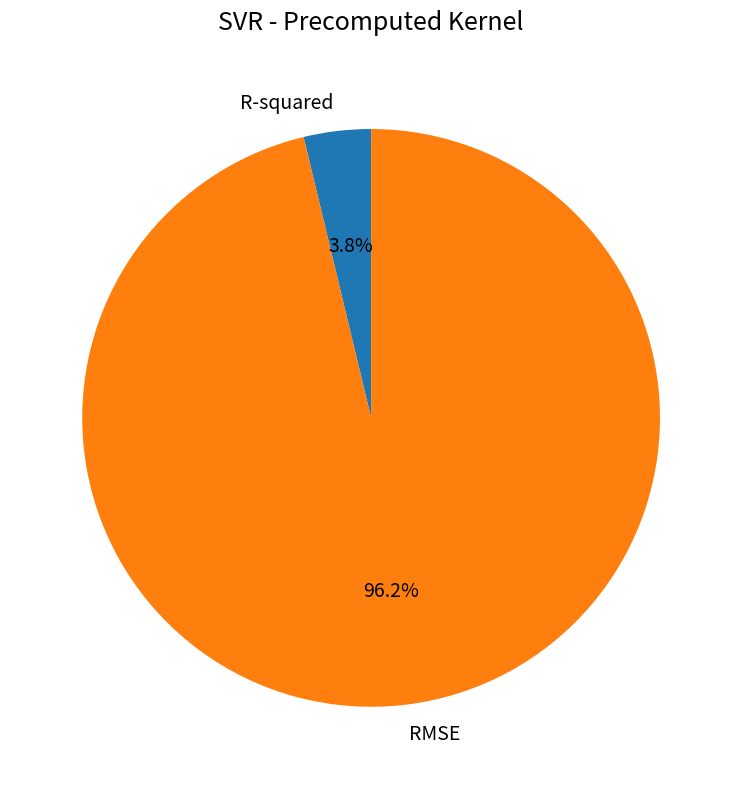

Do R-squared and RMSE together represent more than half of the pie?

Yes